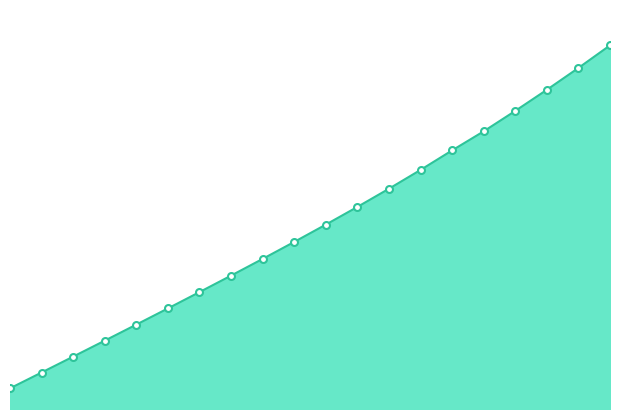

What is the greatest value displayed?

23.4